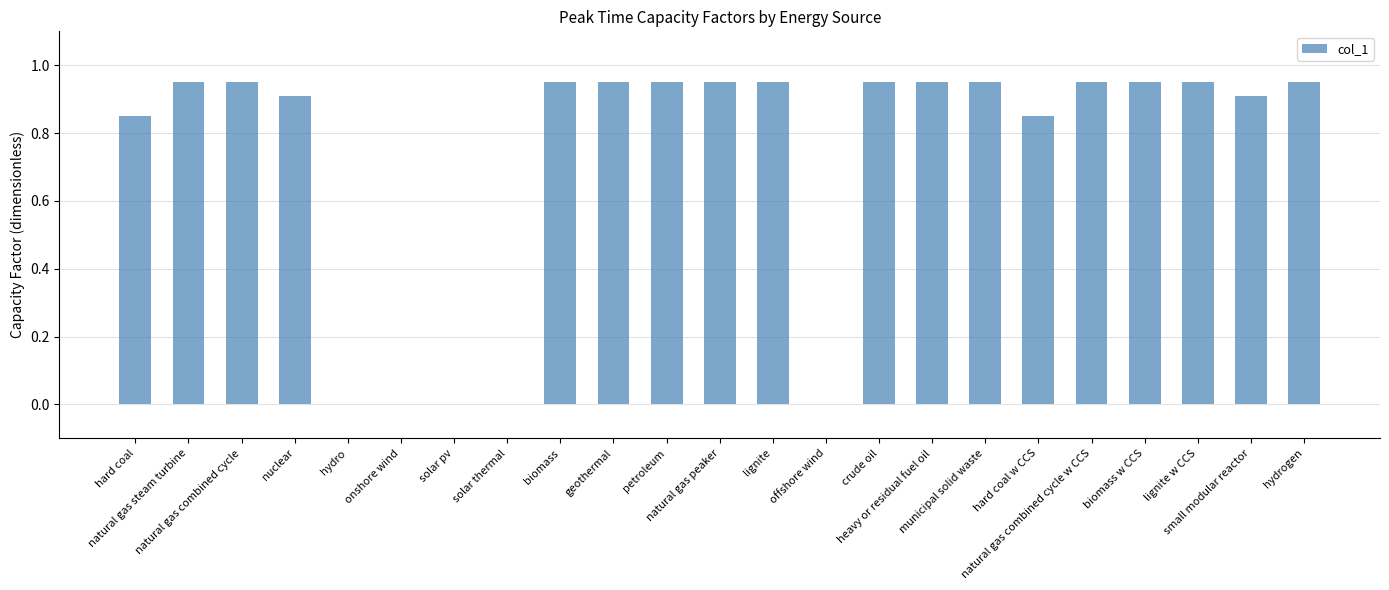

The value at natural gas peaker is 0.9. True or false?

True